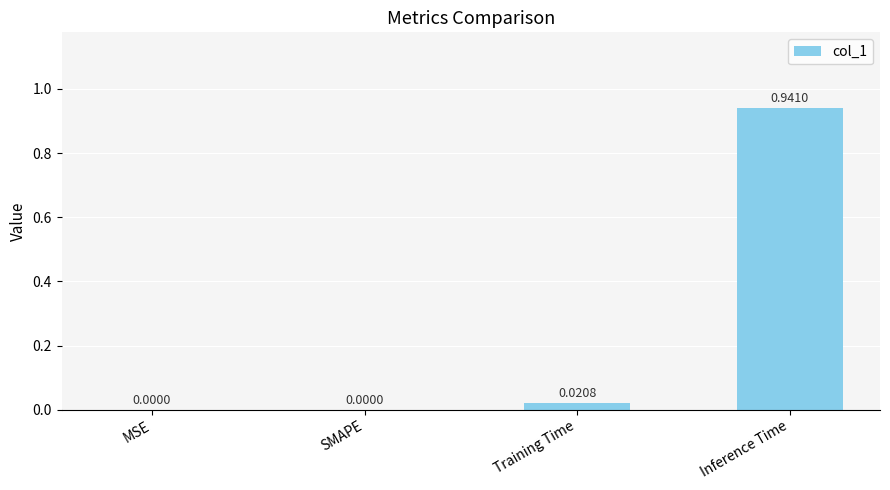

Which label corresponds to the largest value in the chart?

Inference Time